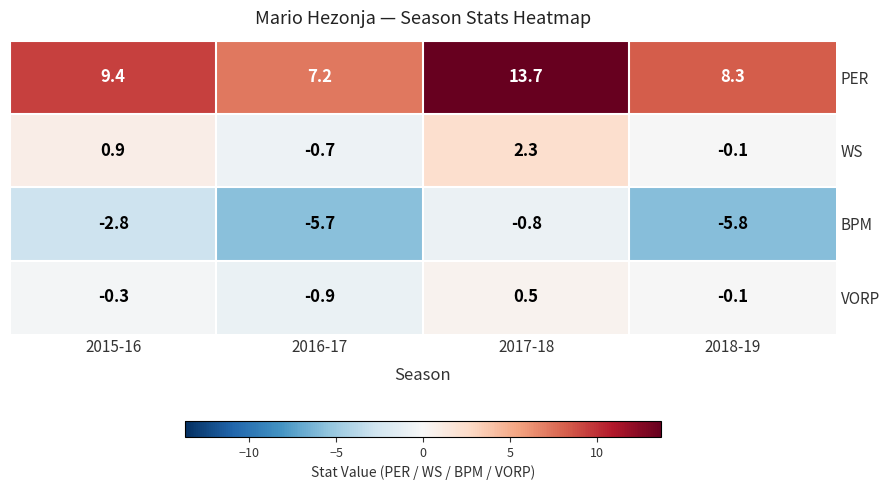

Rank the series at 2017-18 from lowest to highest value.

BPM, VORP, WS, PER